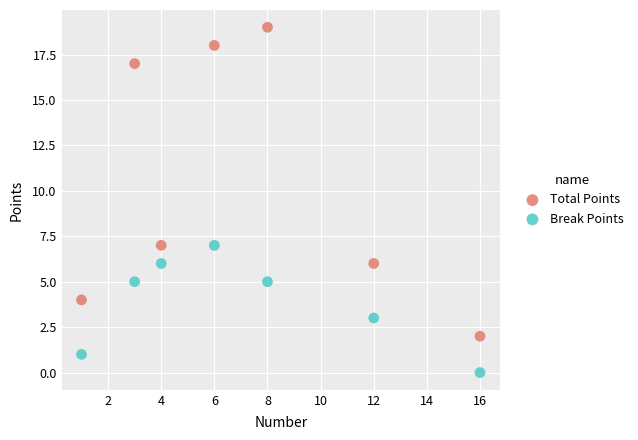

What are all the series names shown in the legend?

Total Points, Break Points